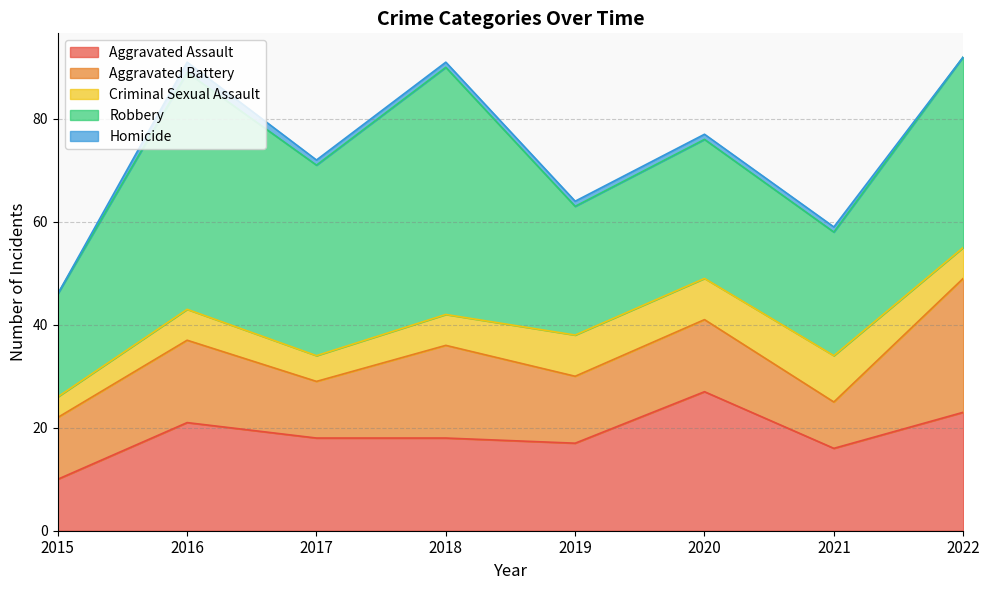

Where does the Robbery series first go above 37?

2016